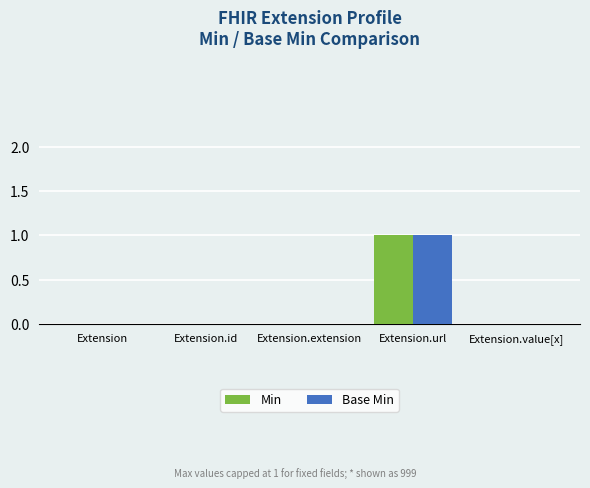

At which category is the sum across all series the highest?

Extension.url